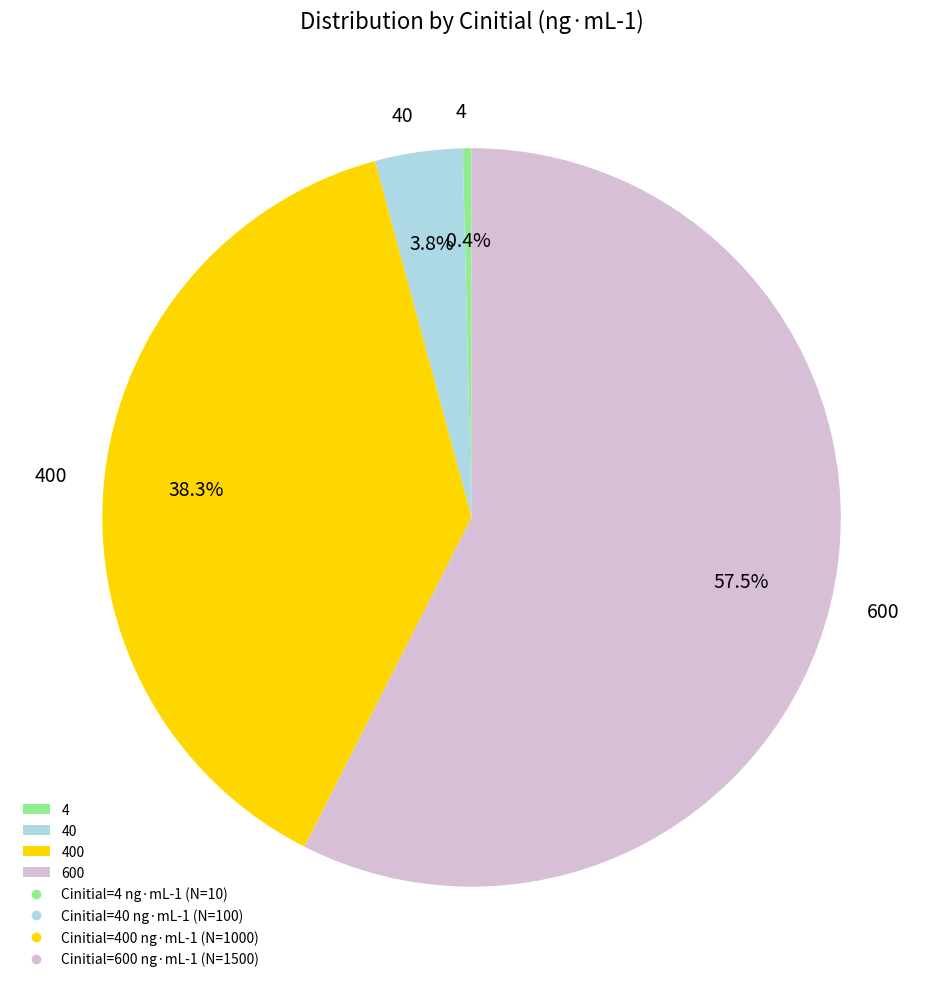

What is the ratio of the value at 400 to the value at 600?

0.7